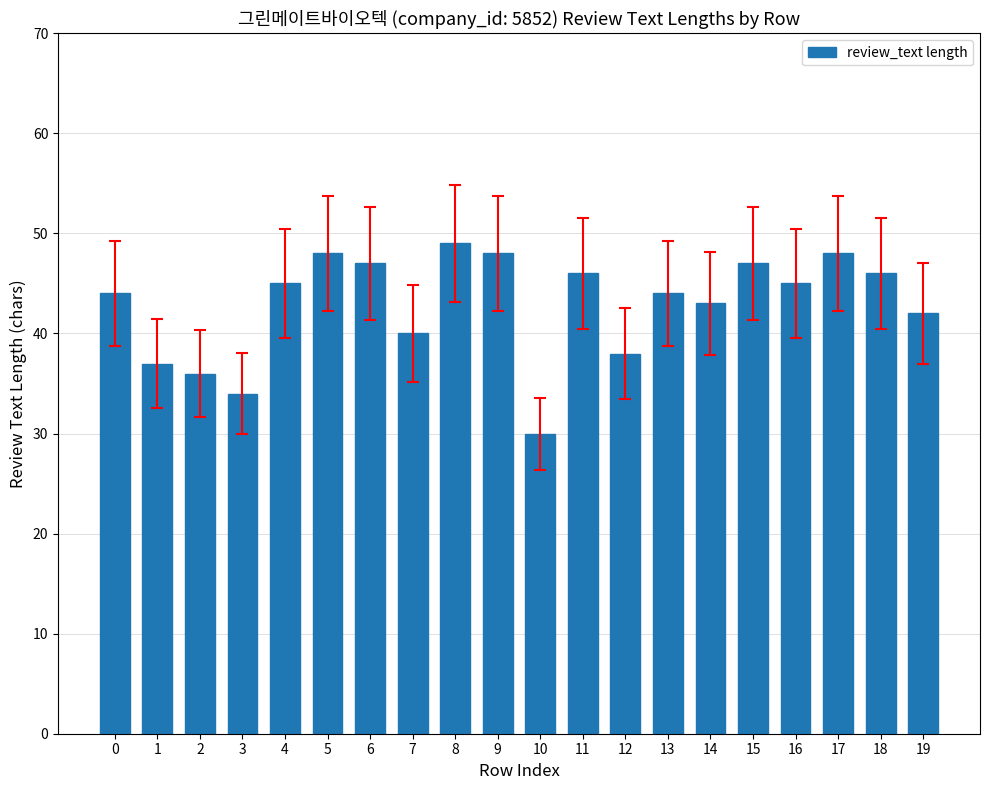

What is the minimum value shown in the chart?

30